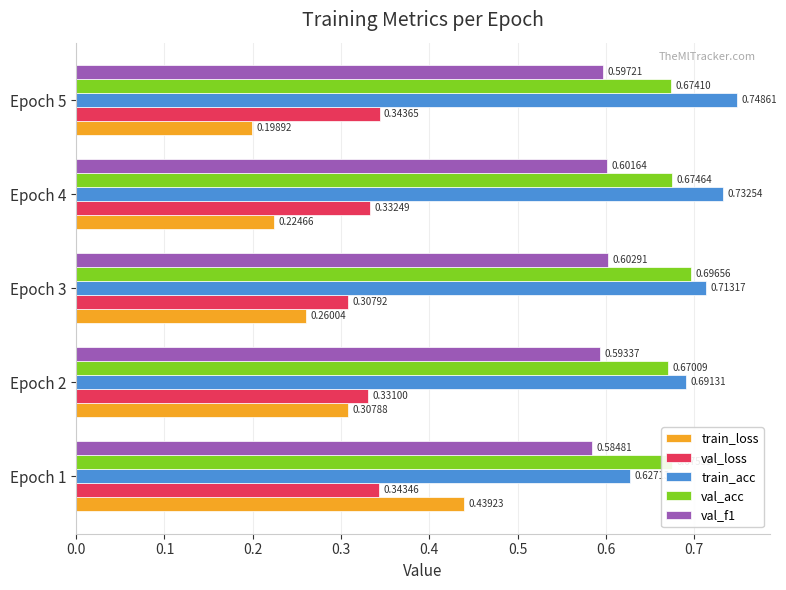

List the series in order of their peak value, lowest first.

val_loss, train_loss, val_f1, val_acc, train_acc